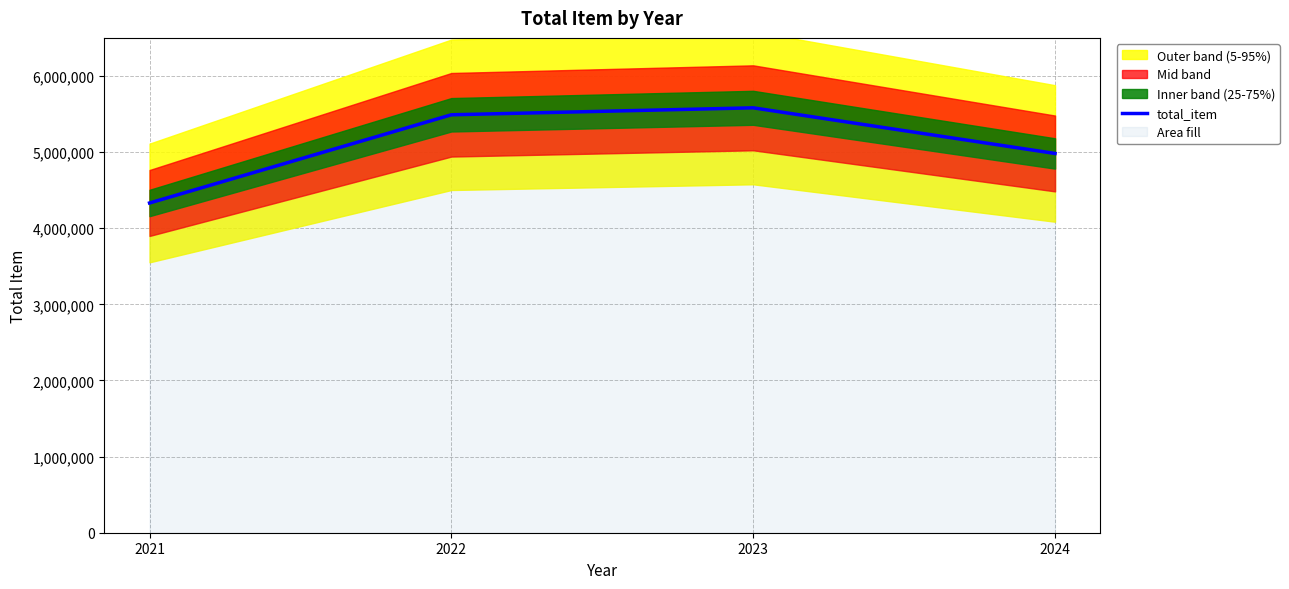

What is the difference between the maximum and minimum values?

1250075.1